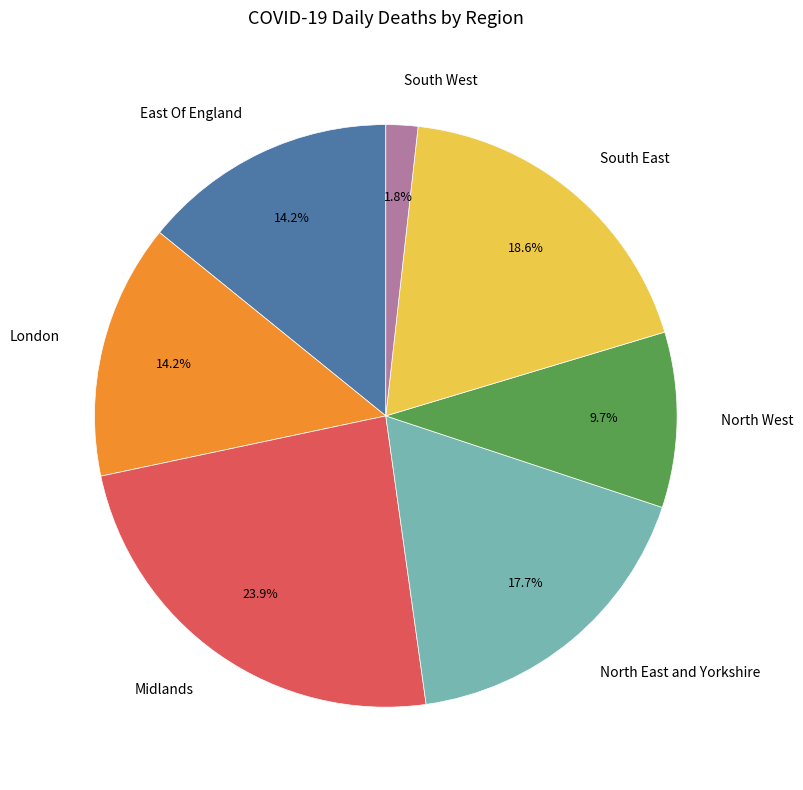

Is the sum of London and South West greater than half?

No